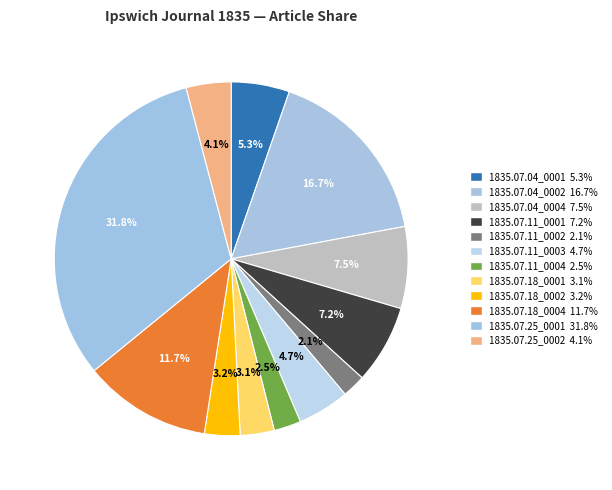

How many segments does this pie chart have?

12